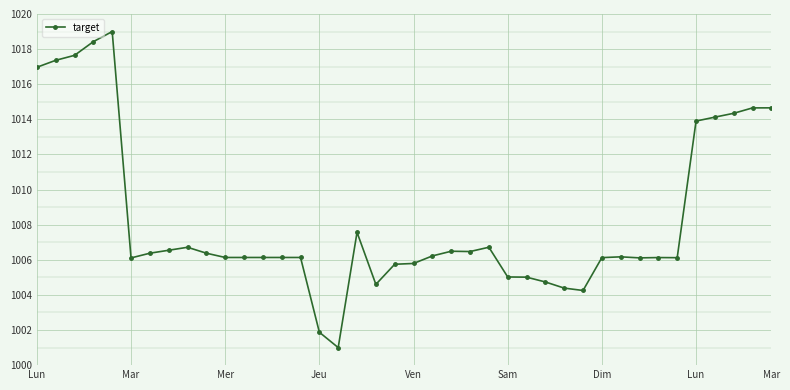

How many lines are shown in the chart?

1